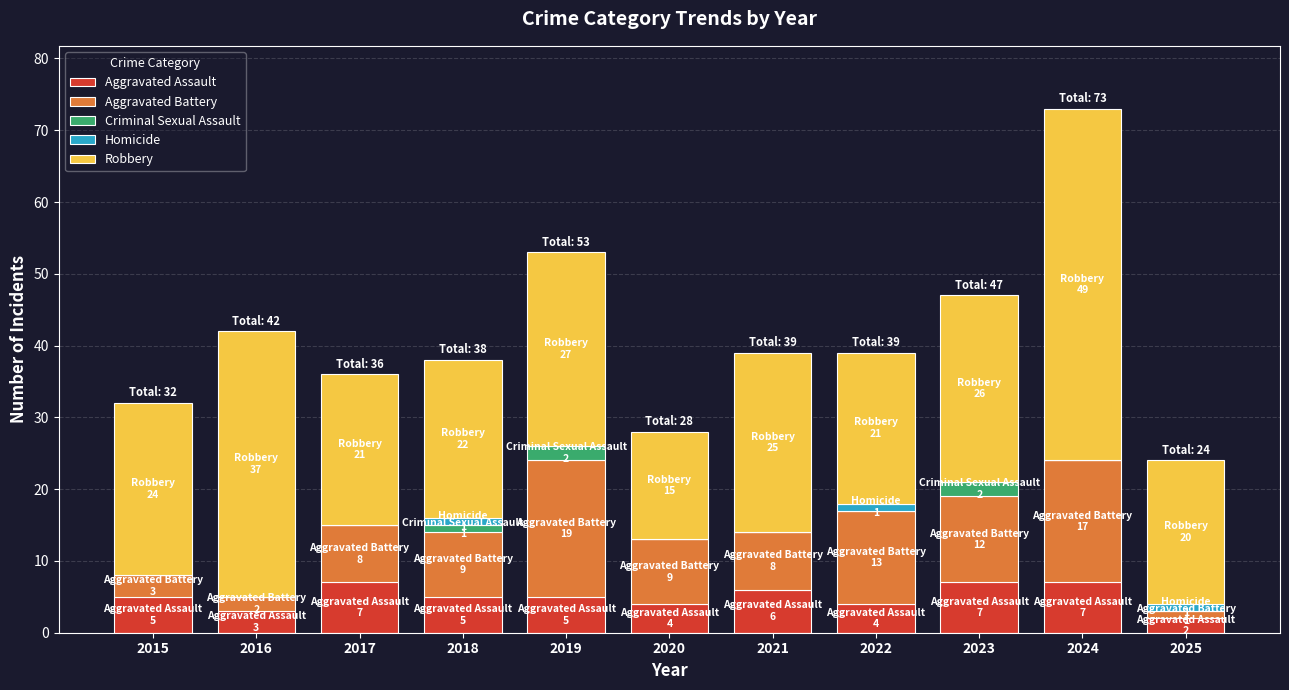

Is it true that Aggravated Assault equals 7 at 2017?

True